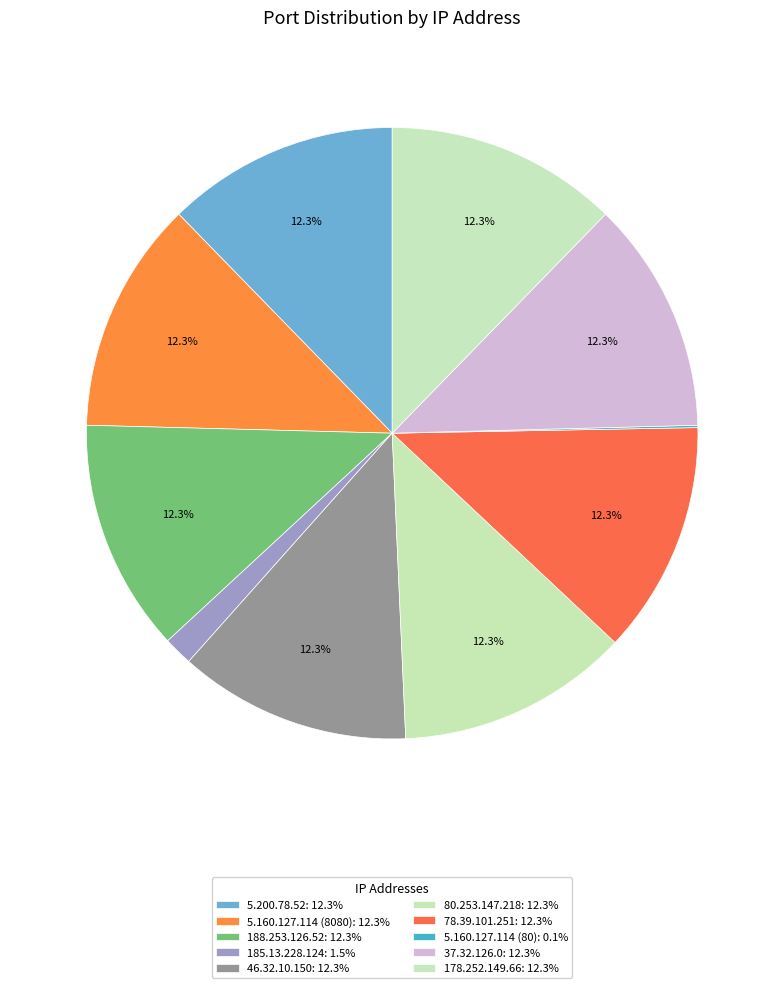

Is there a majority slice in this chart?

No